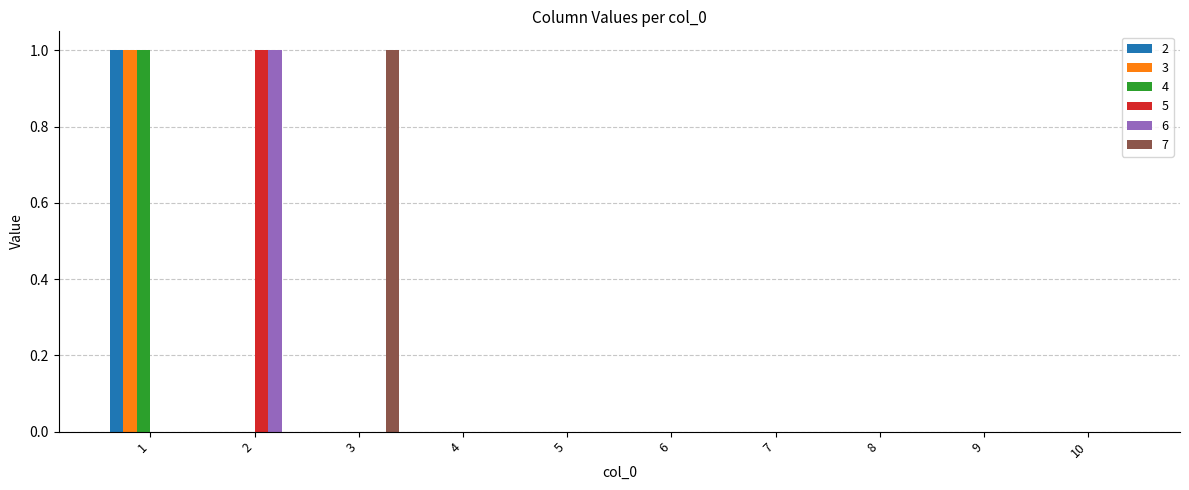

Is it true that 3 equals 1 at 6?

False